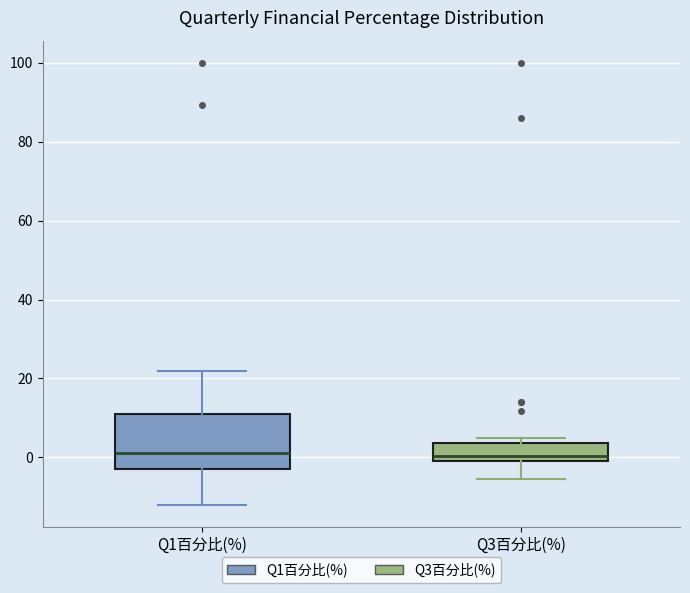

Which box is the tallest, from its lower edge to its upper edge?

Q1百分比(%)